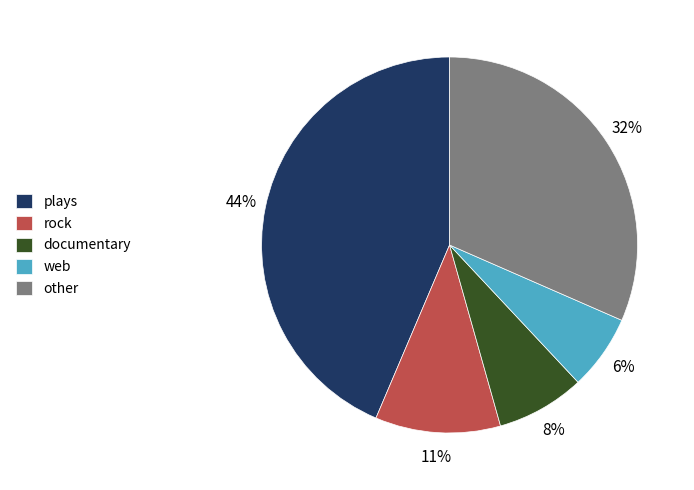

Is it true that plays is 39% of the pie?

False